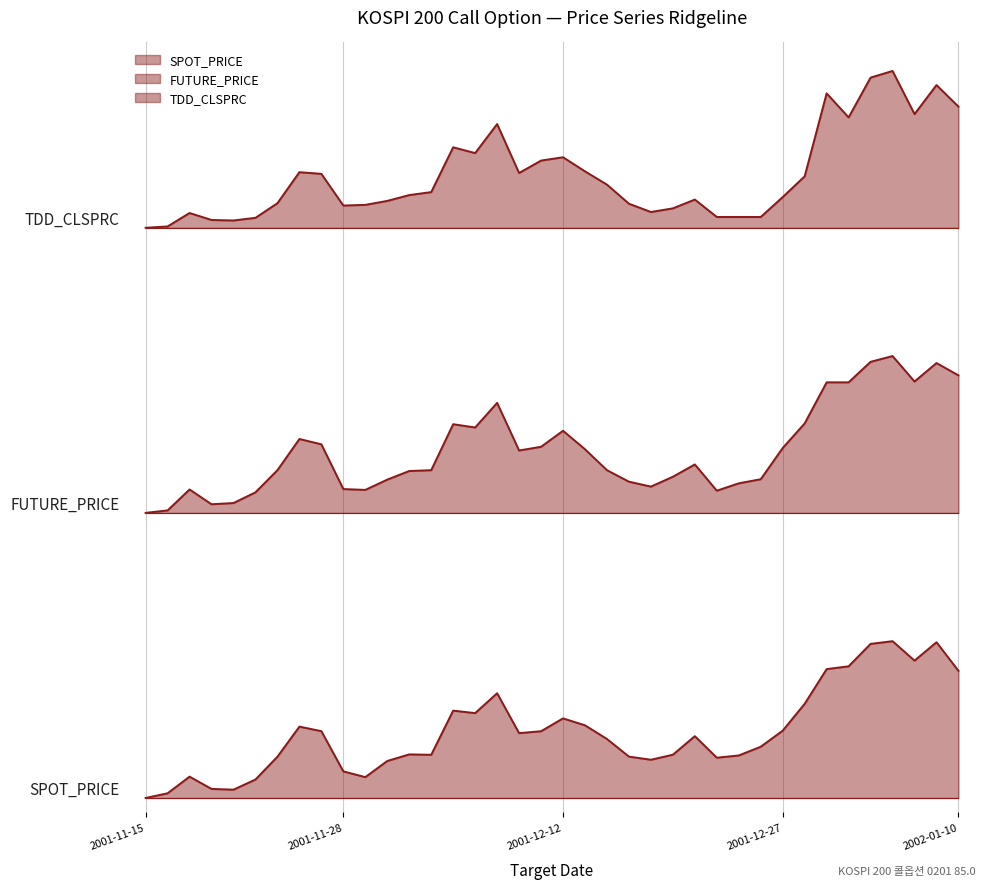

At 2001-12-07, list the series in order from largest to smallest.

TDD_CLSPRC, FUTURE_PRICE, SPOT_PRICE